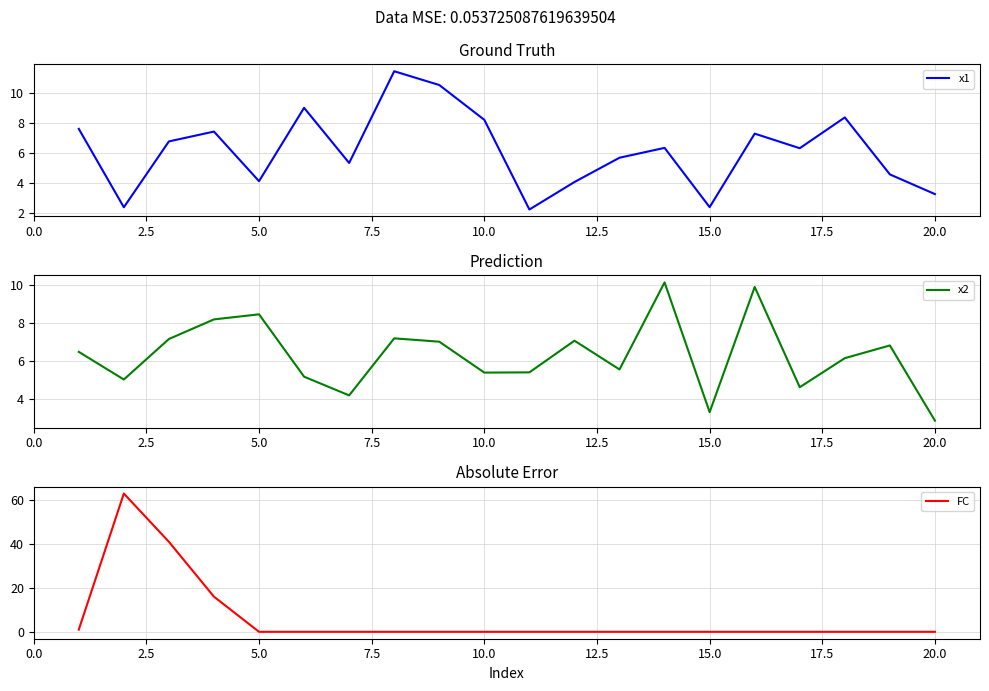

True or false: FC and x2 cross at least once.

True